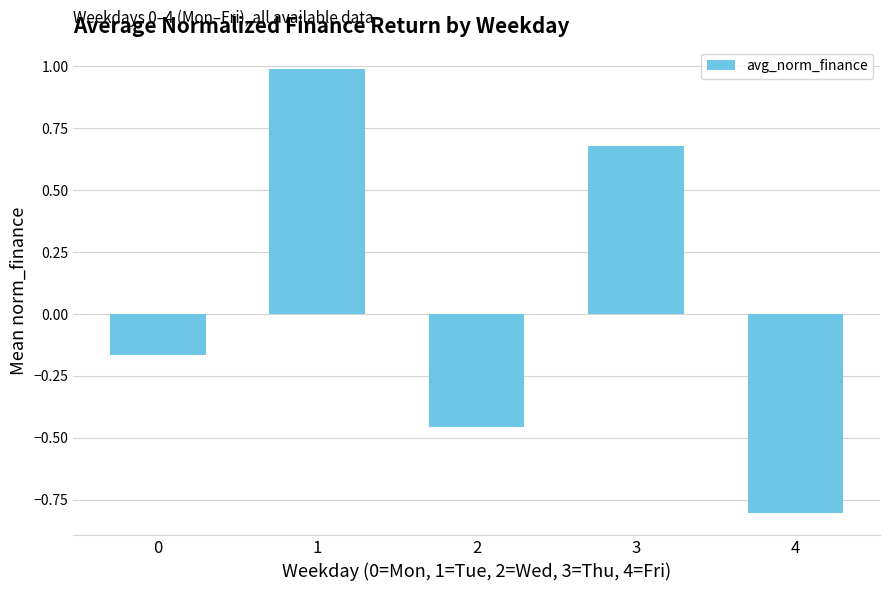

What is the change in value from 0 to 2?

-0.3